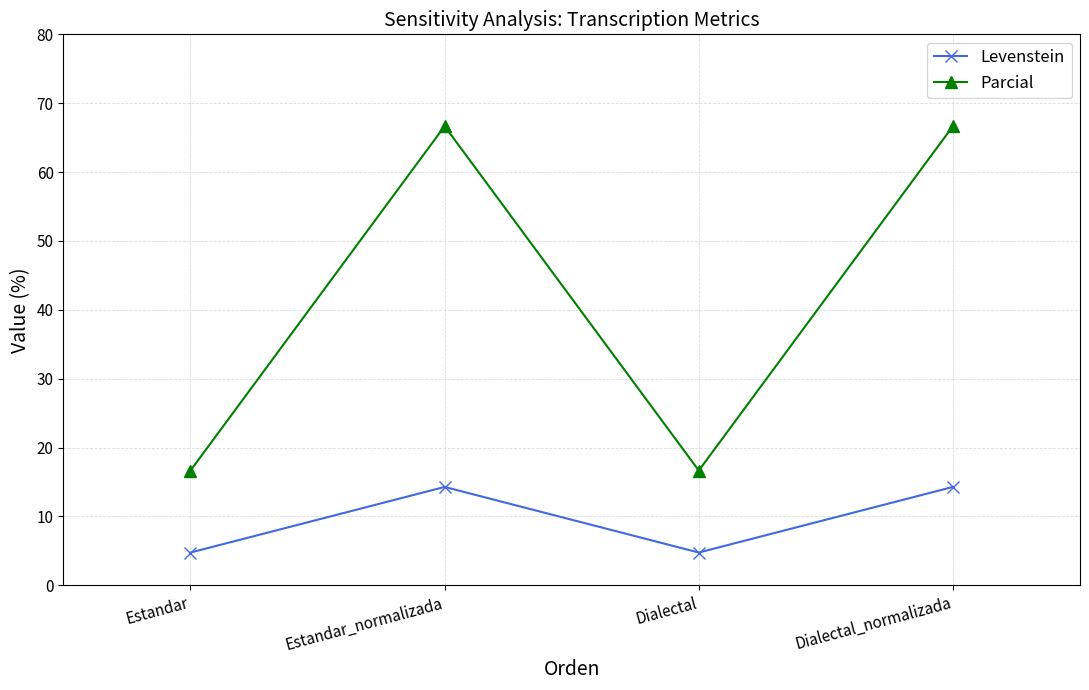

At how many categories does at least one series exceed 16?

4